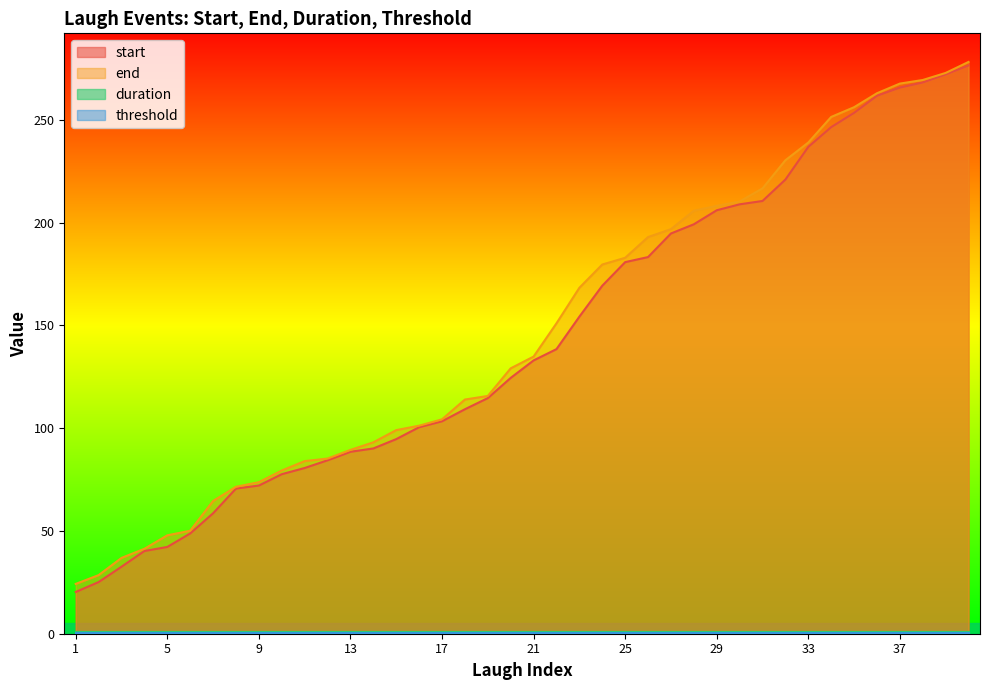

At which category is the sum across all series the highest?

40